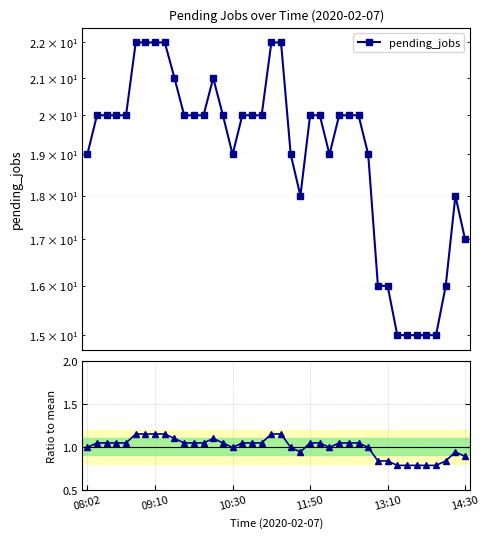

Rank the series by their maximum value, from lowest to highest.

Ratio to mean, pending_jobs